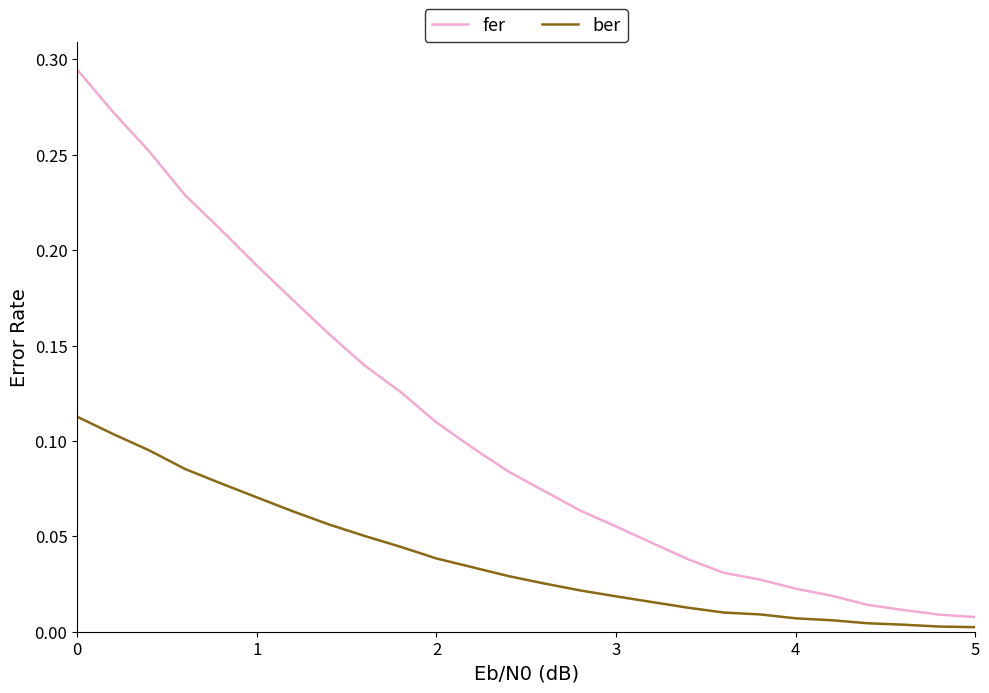

Which series has the largest total across all categories?

fer